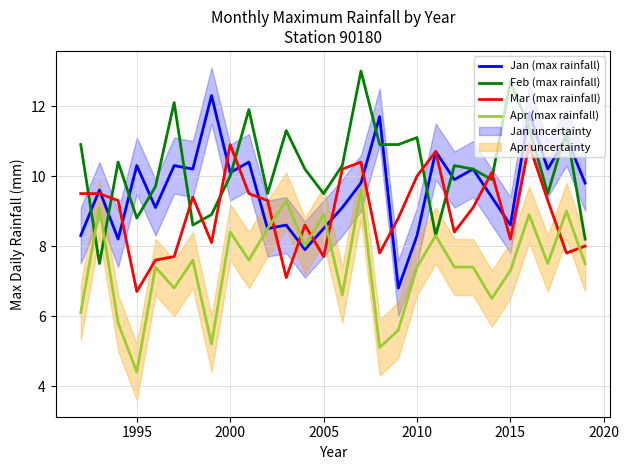

How many lines are shown in the chart?

4